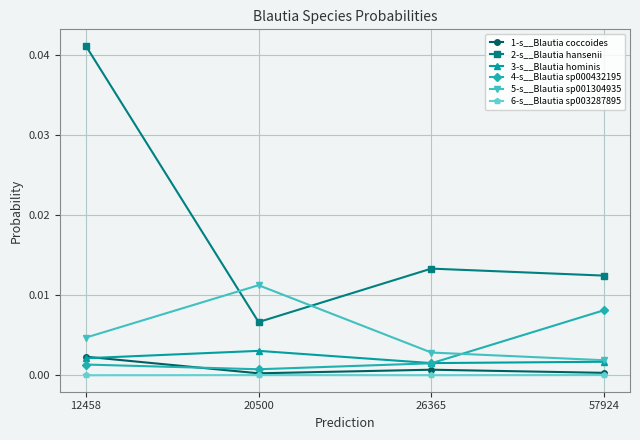

True or false: 4-s__Blautia sp000432195 and 2-s__Blautia hansenii intersect in this chart.

False